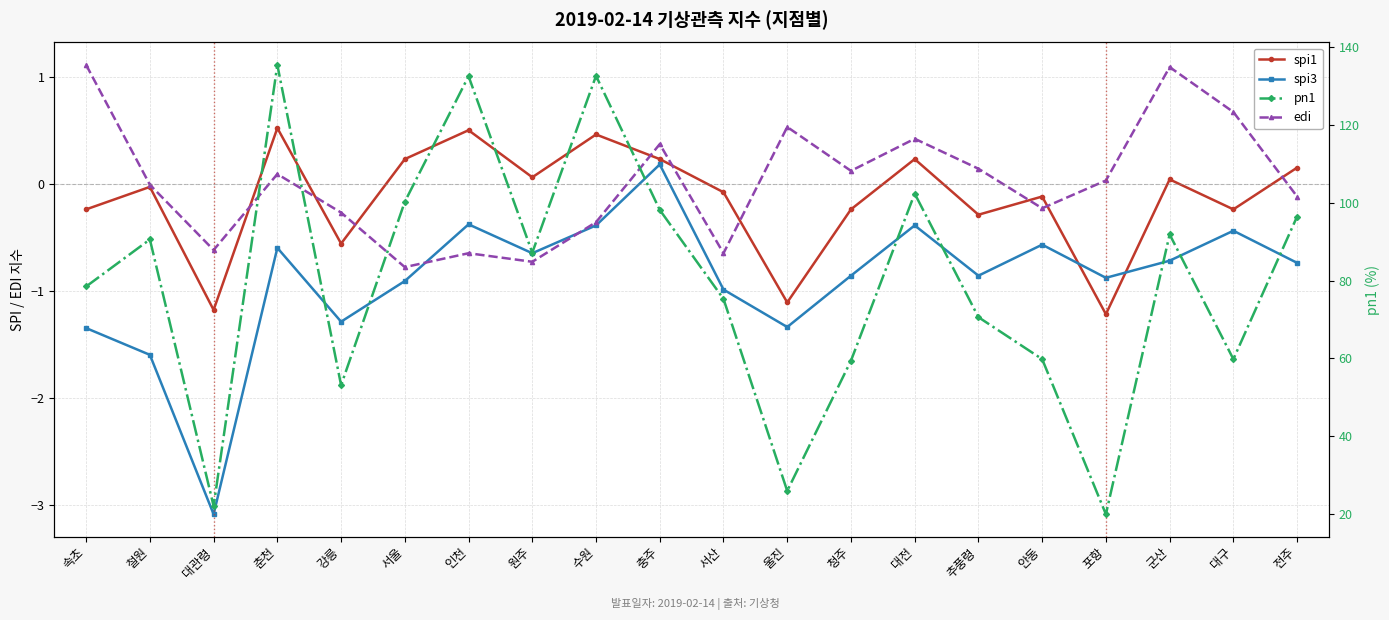

What is the maximum value shown in the chart?

135.5